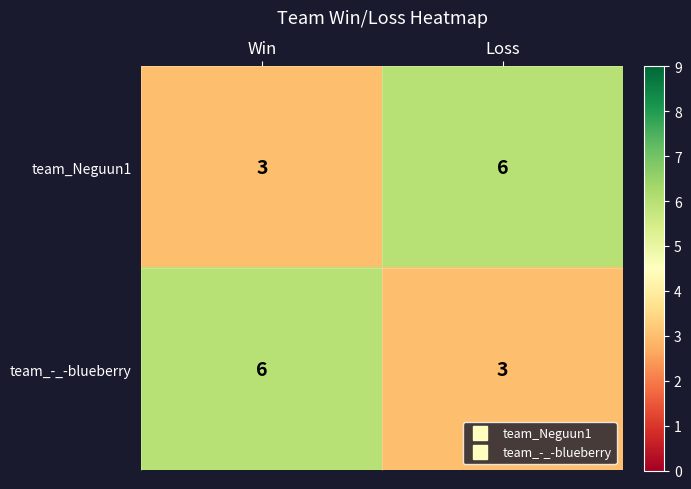

Is the value of team_Neguun1 at Loss greater than the value of team_-_-blueberry at Loss?

Yes